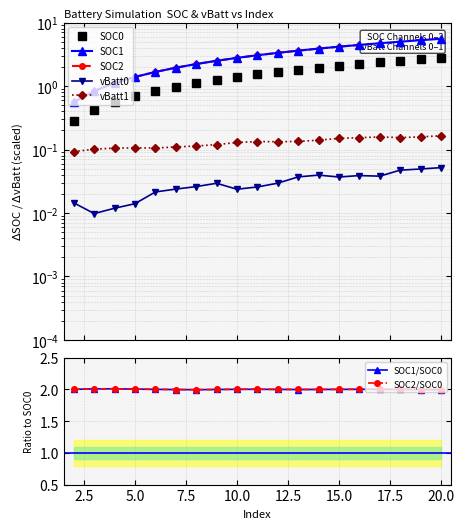

At which category is the sum across all series the highest?

20